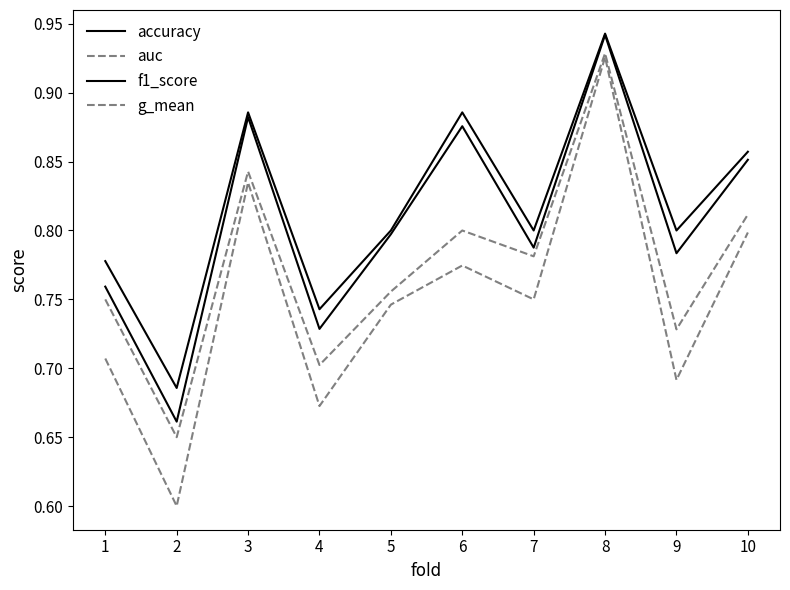

How many lines are shown in the chart?

4